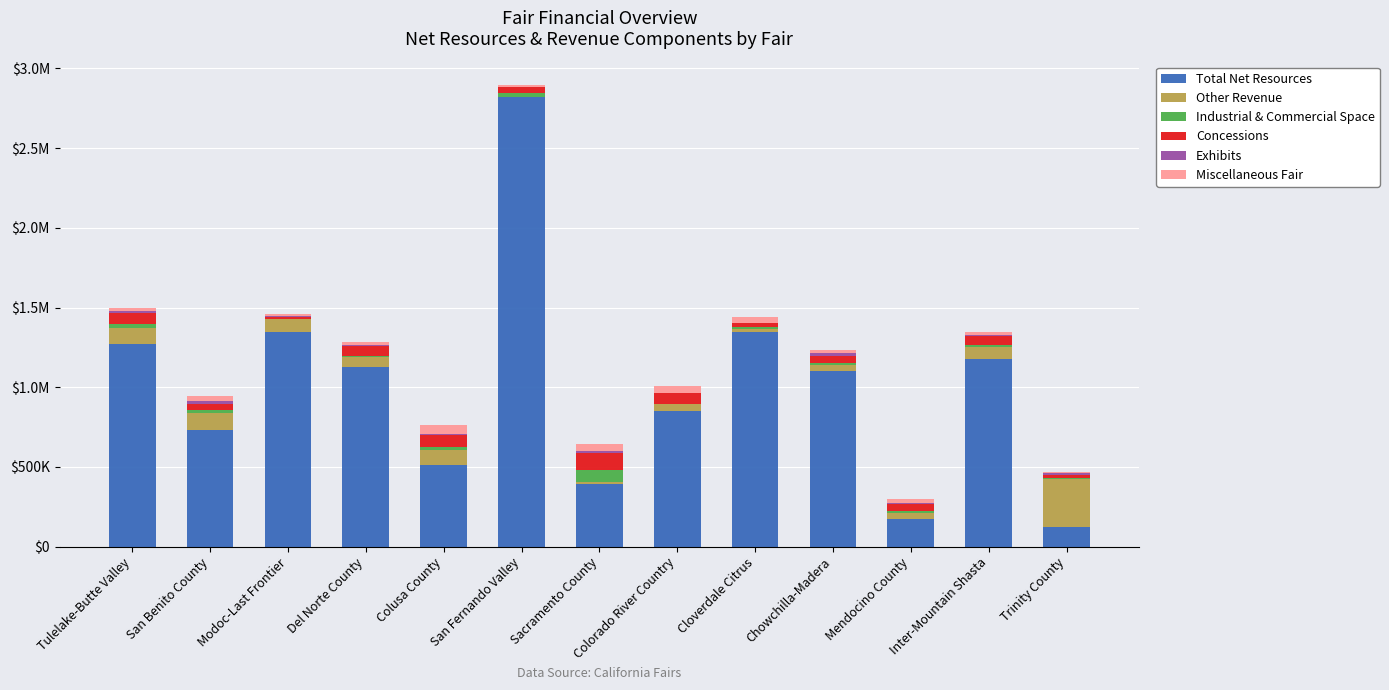

Which has a higher value, Inter-Mountain Shasta or San Fernando Valley?

San Fernando Valley